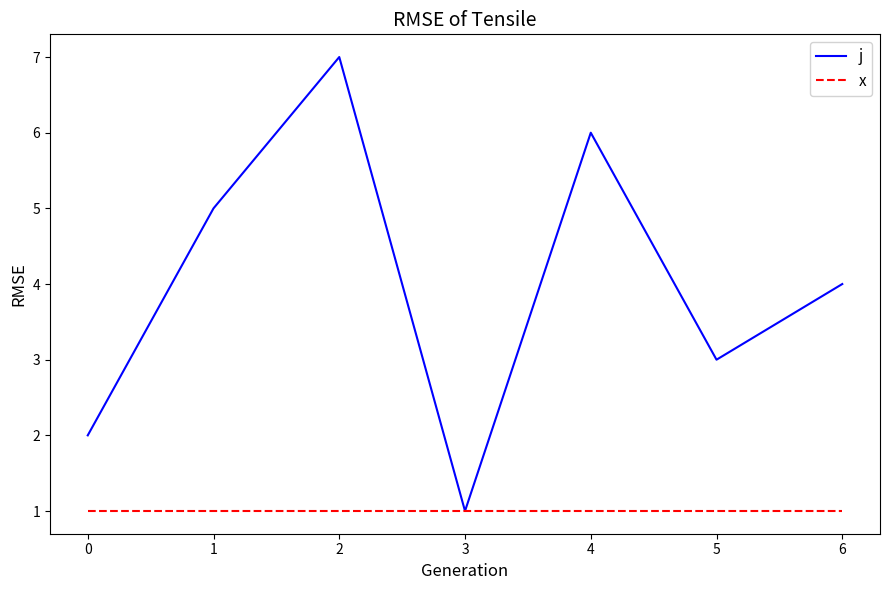

What is the total value across all series at 3?

2